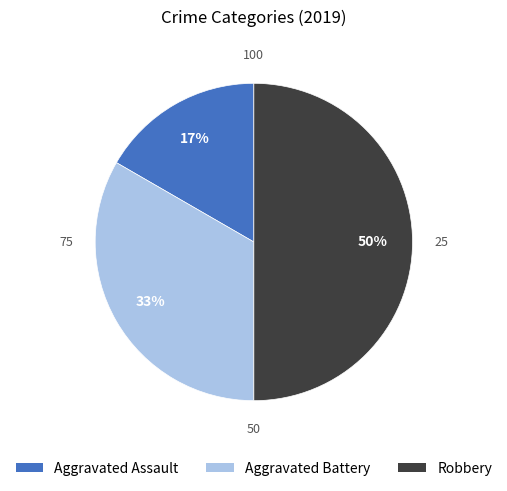

To the nearest percent, what percentage of the pie is Robbery?

50%